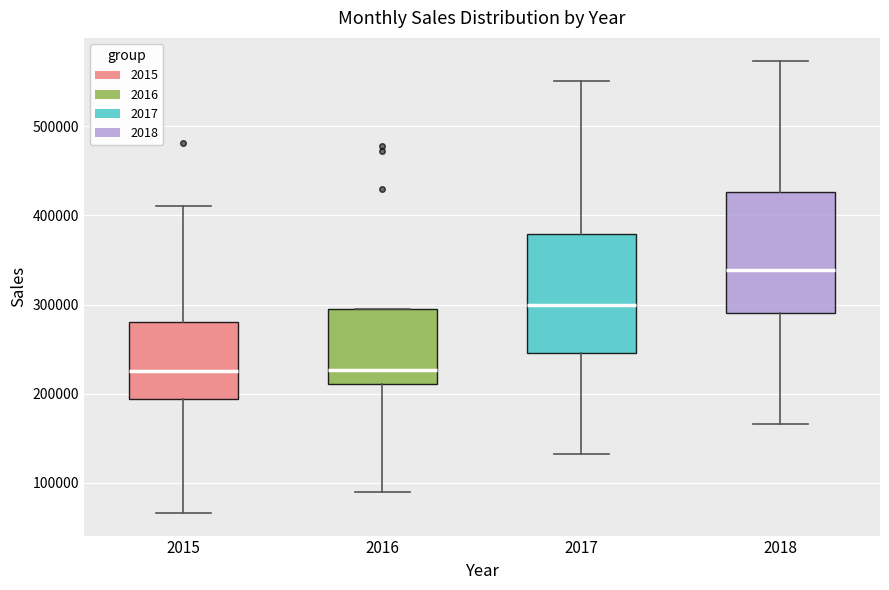

Where does the median line of the box at x = 2018 sit on the y-axis? The values are not printed on the chart, so give them approximately, as read against the axis.

340000